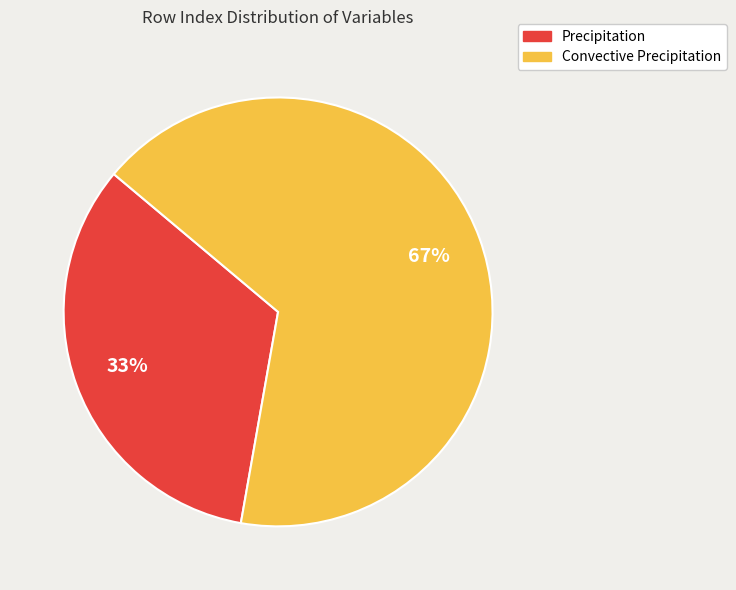

Is it true that Convective Precipitation is 80% of the pie?

False